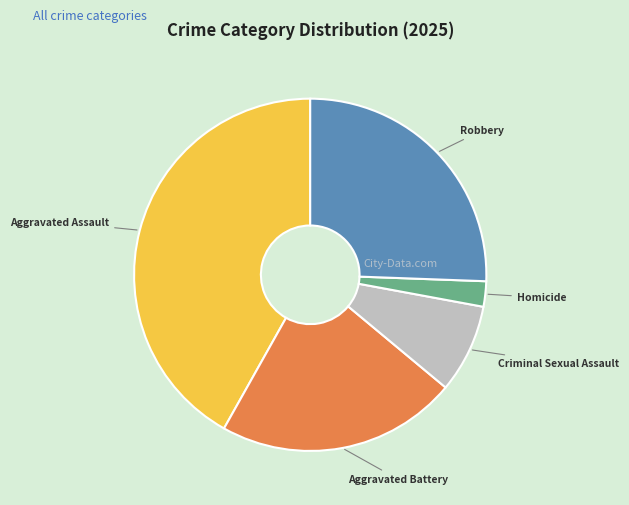

Is there any slice that represents more than half of the pie?

No